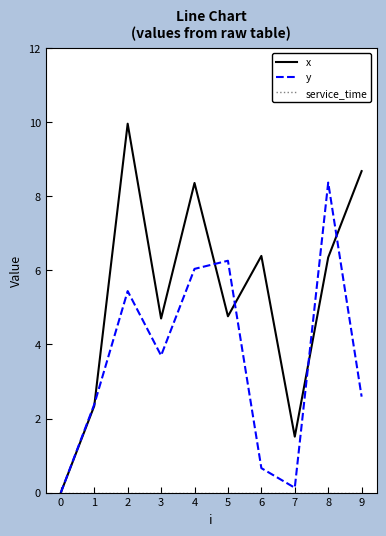

Where is y nearest to the value 4?

3